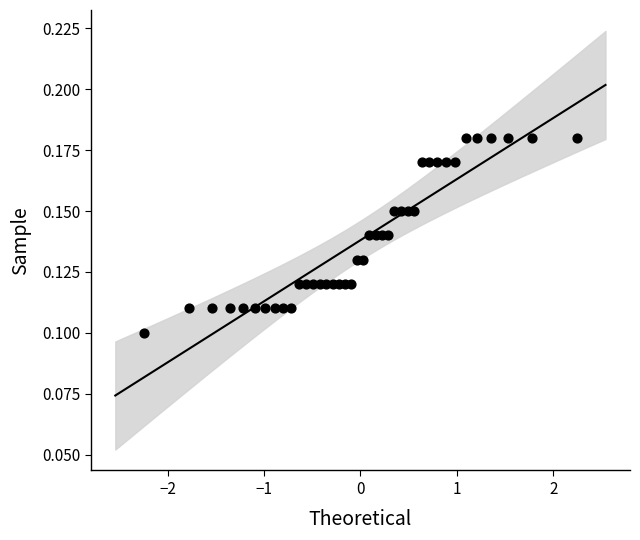

How many data points are displayed?

40